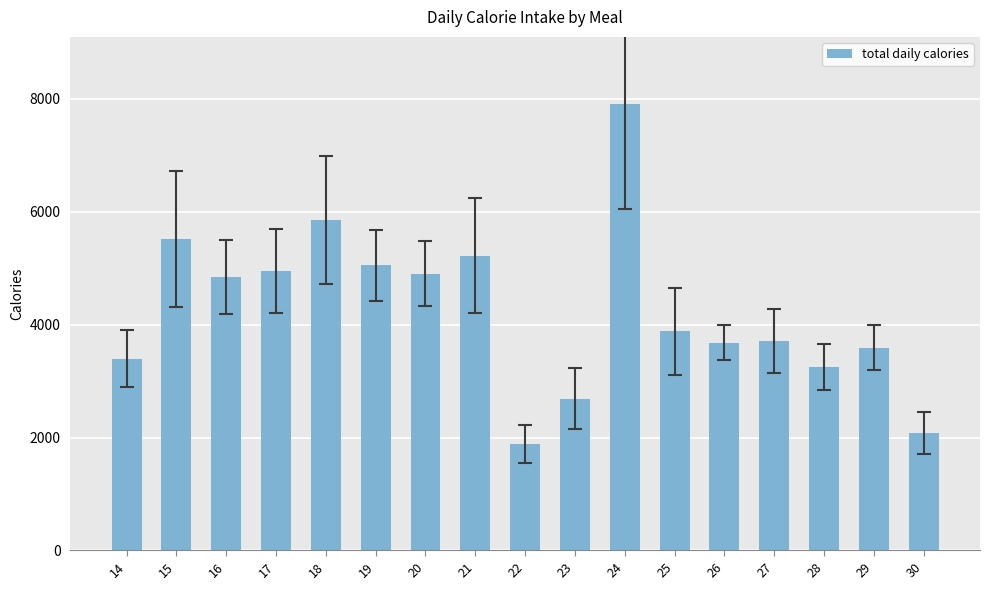

What is the value of the 16th bar from the left?

3590